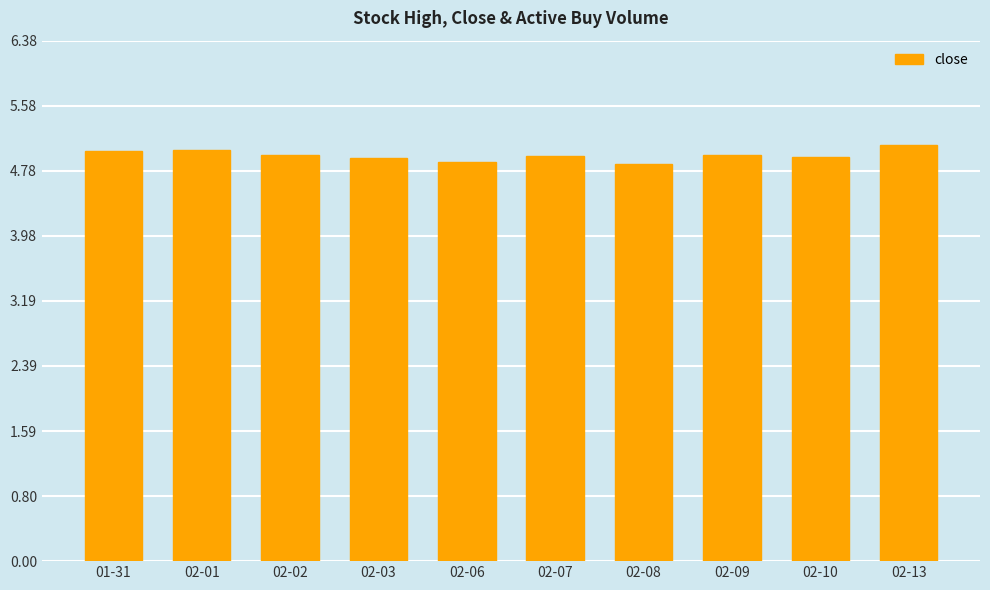

Approximately how many times larger is the value at 02-13 compared to 02-02?

1.0